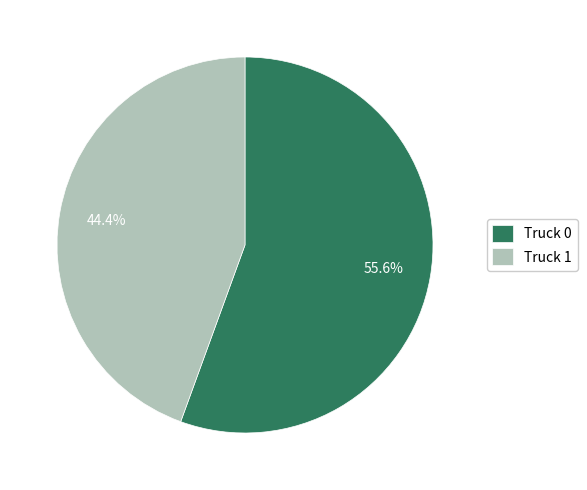

Is there a majority slice in this chart?

Yes